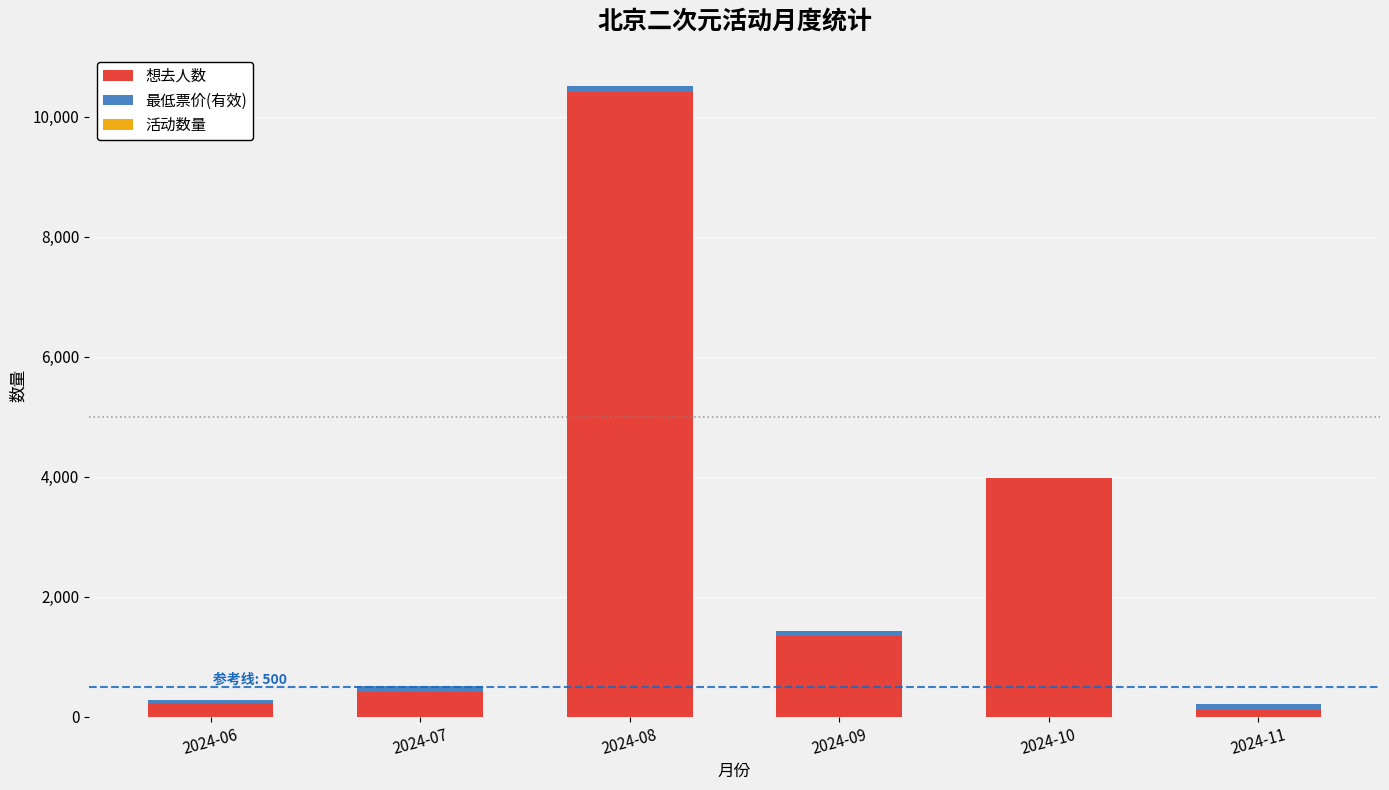

Which category has the highest value in the 想去人数 series?

2024-08